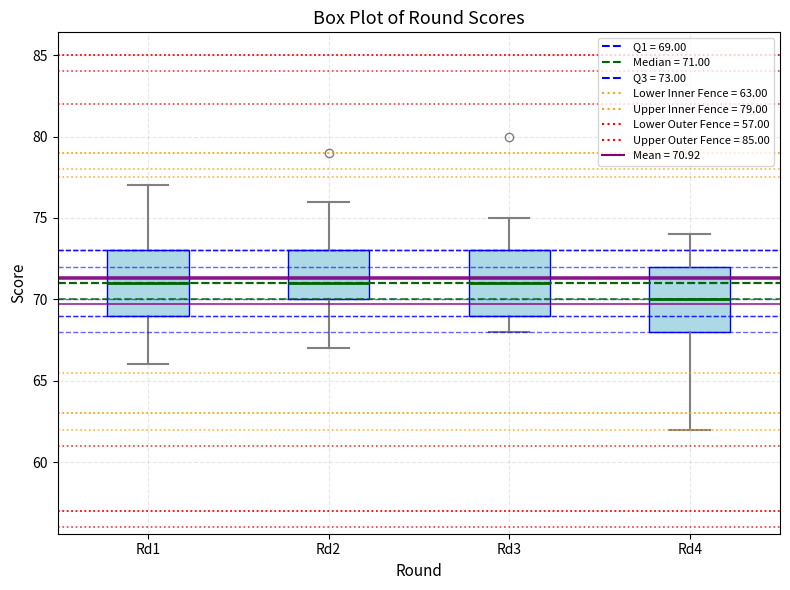

Reading left to right, read every box against the y-axis: the position of its median line, the range the box covers, and the ends of its whiskers. The values are not printed on the chart, so give them approximately, as read against the axis.

Rd1: median 71, box 69 to 73, whiskers 66 to 77
Rd2: median 71, box 70 to 73, whiskers 67 to 76
Rd3: median 71, box 69 to 73, whiskers 68 to 75
Rd4: median 70, box 68 to 72, whiskers 62 to 74